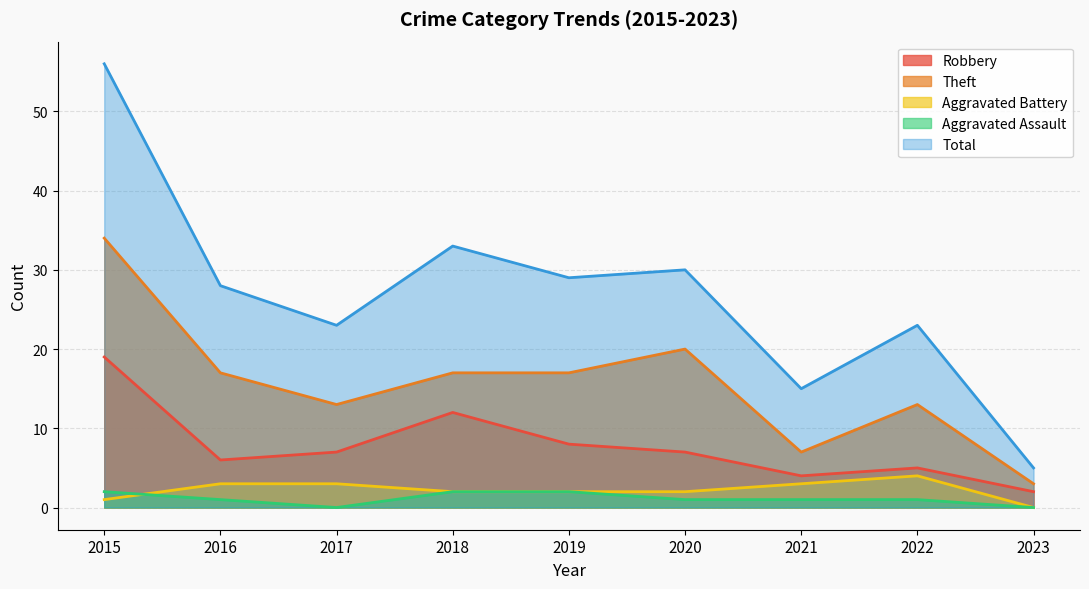

True or false: Aggravated Assault and Total cross at least once.

False